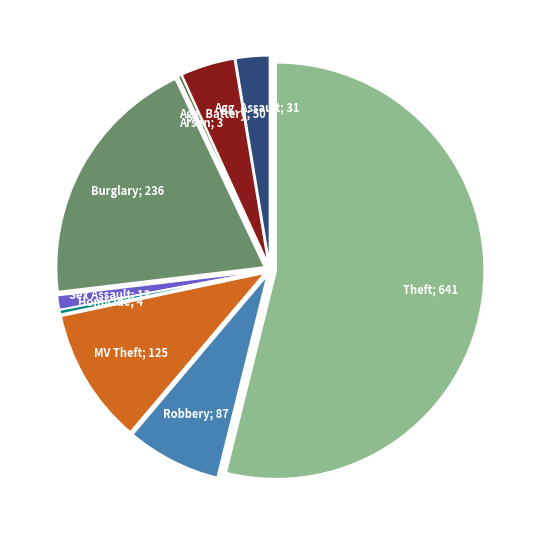

Does any single category account for the majority?

Yes